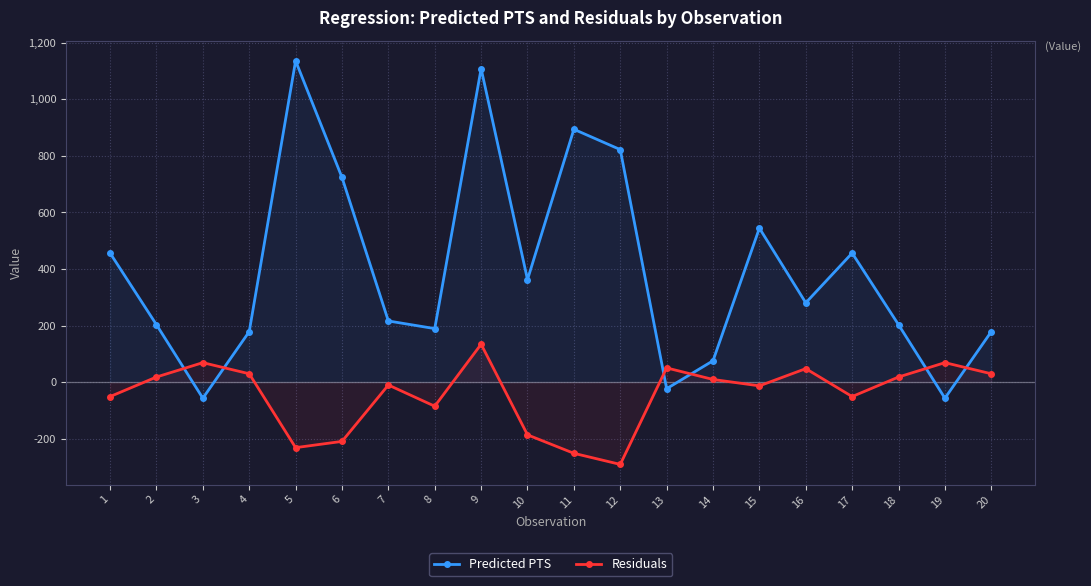

Is it true that Residuals equals -354.8 at 5?

False